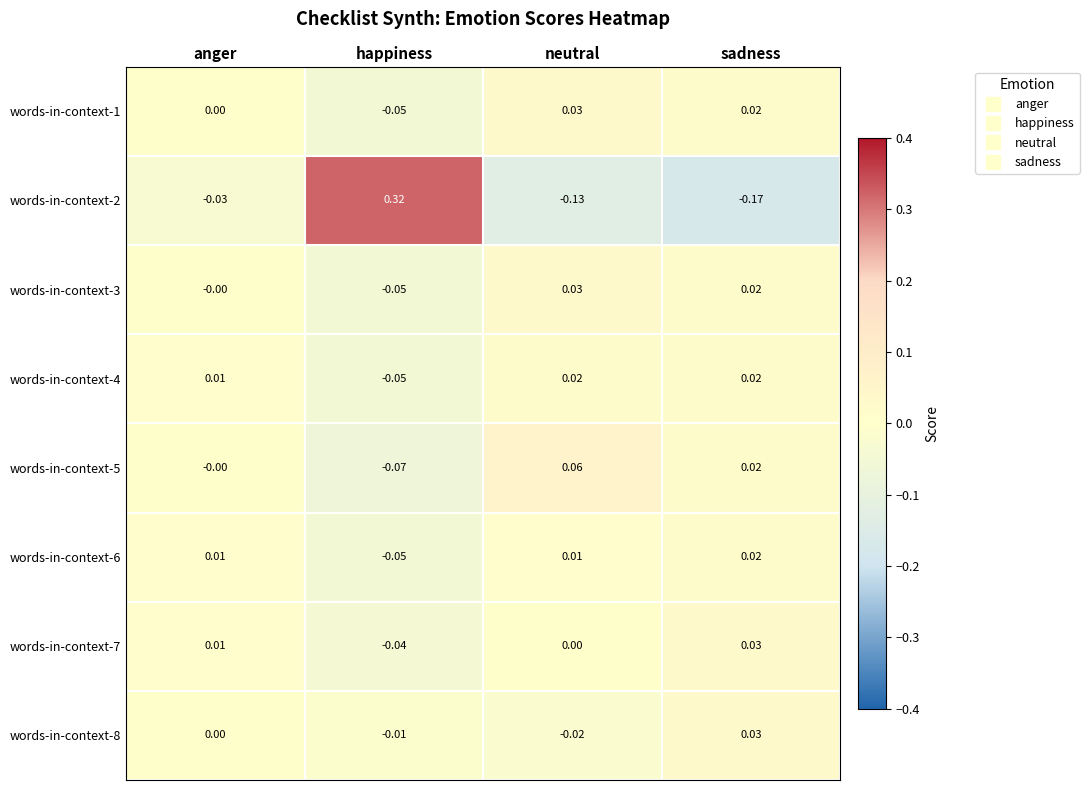

Which series has the largest range (max minus min)?

words-in-context-2